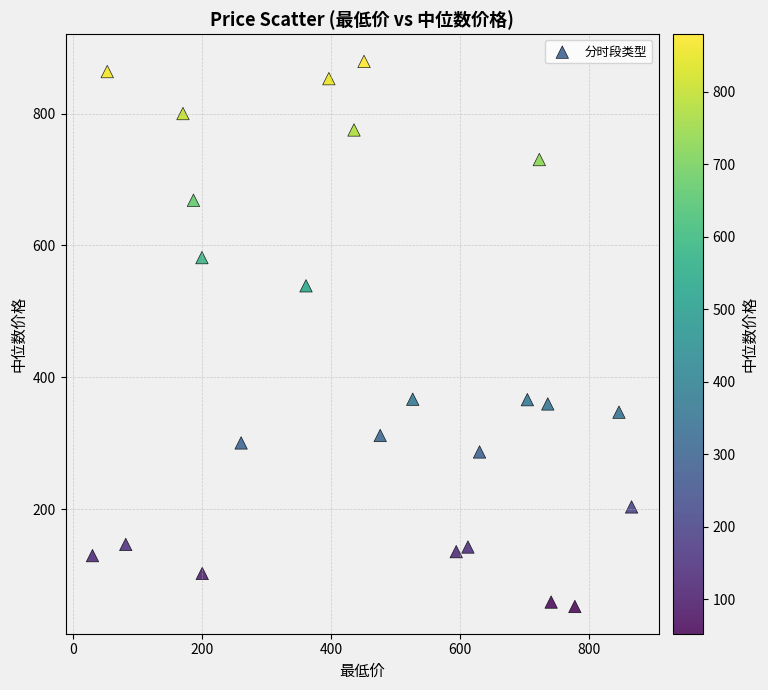

What Y value in the scatter plot is closest to 465?

538.8